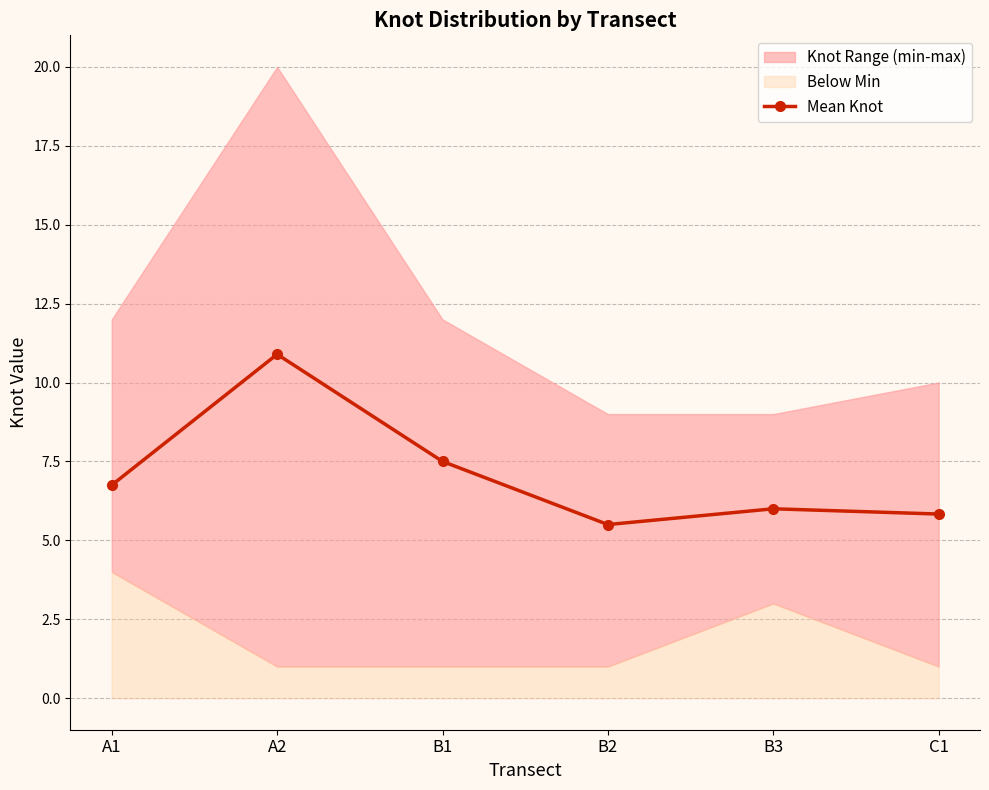

At which label does the data first exceed 6?

A1